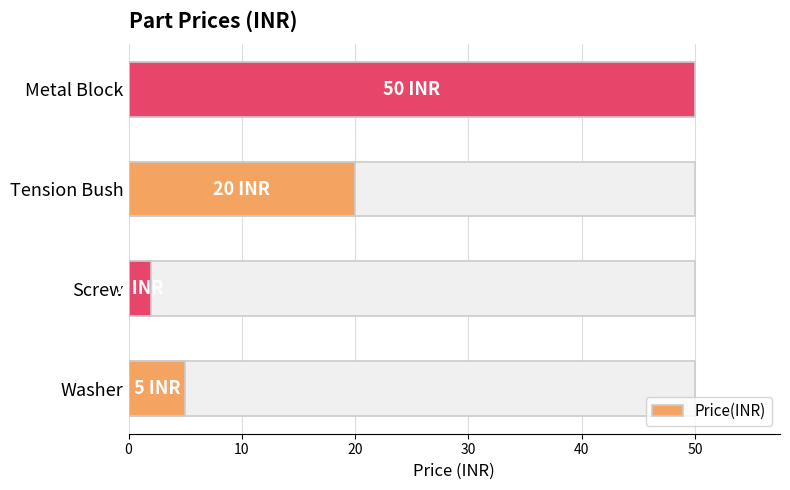

How many bars are there in total?

4